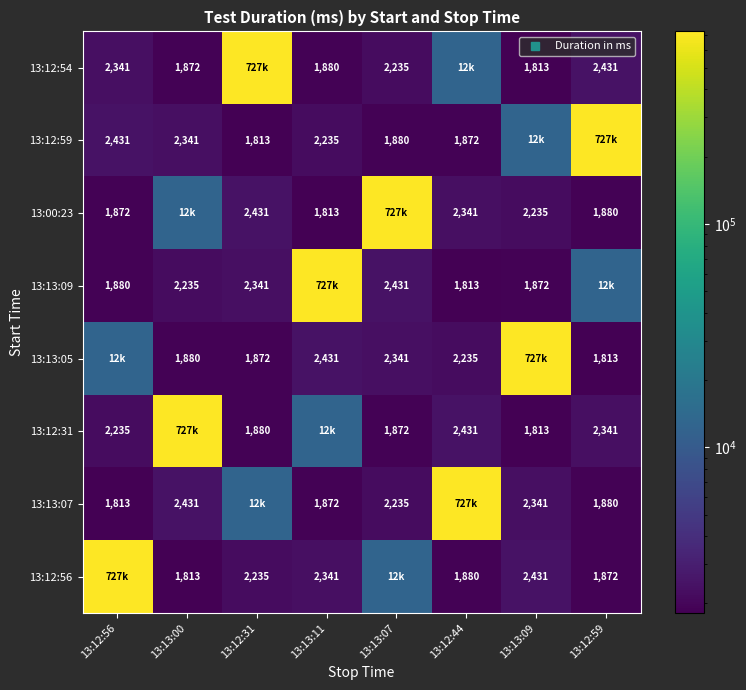

What is the sum of the 13:12:31 values at 13:12:31 and 13:12:56?

4115